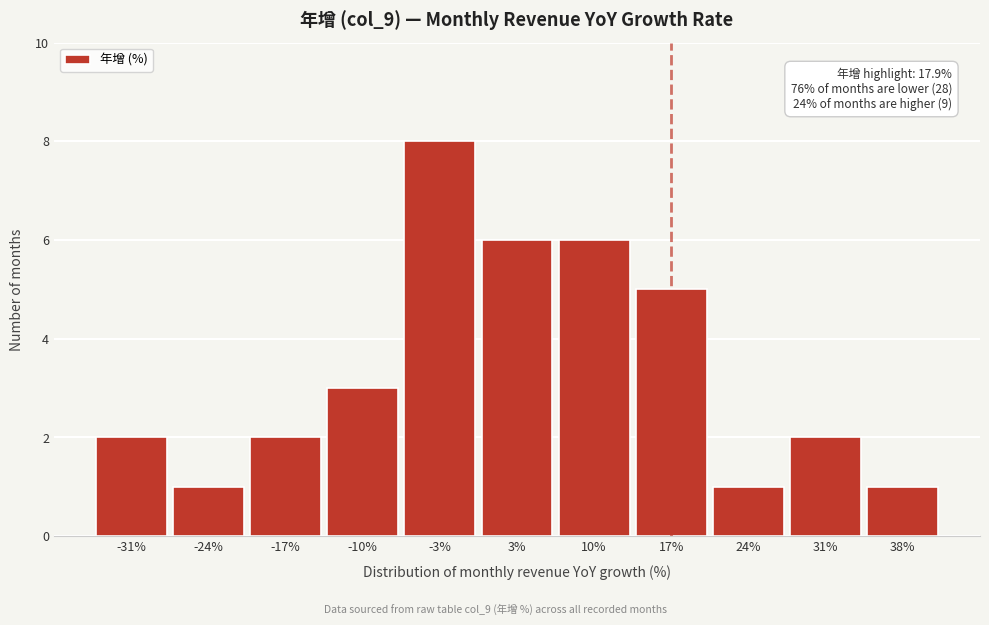

Over which range of the x-axis is the bar tallest?

-7 to 0